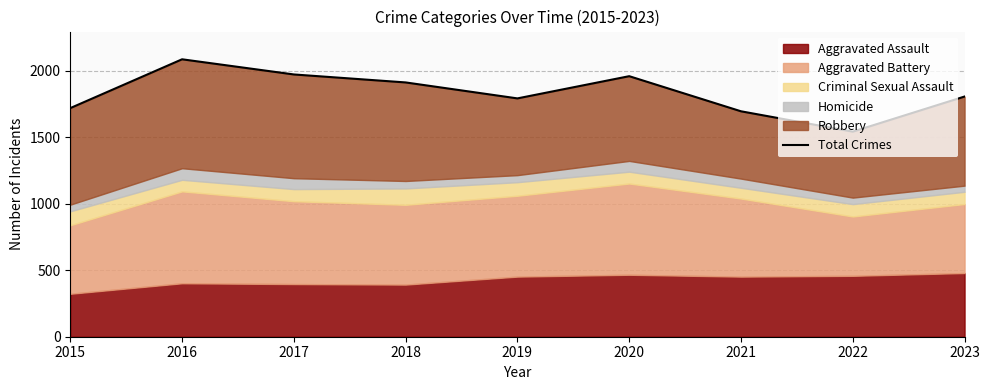

The value at 2018 is 459. True or false?

False